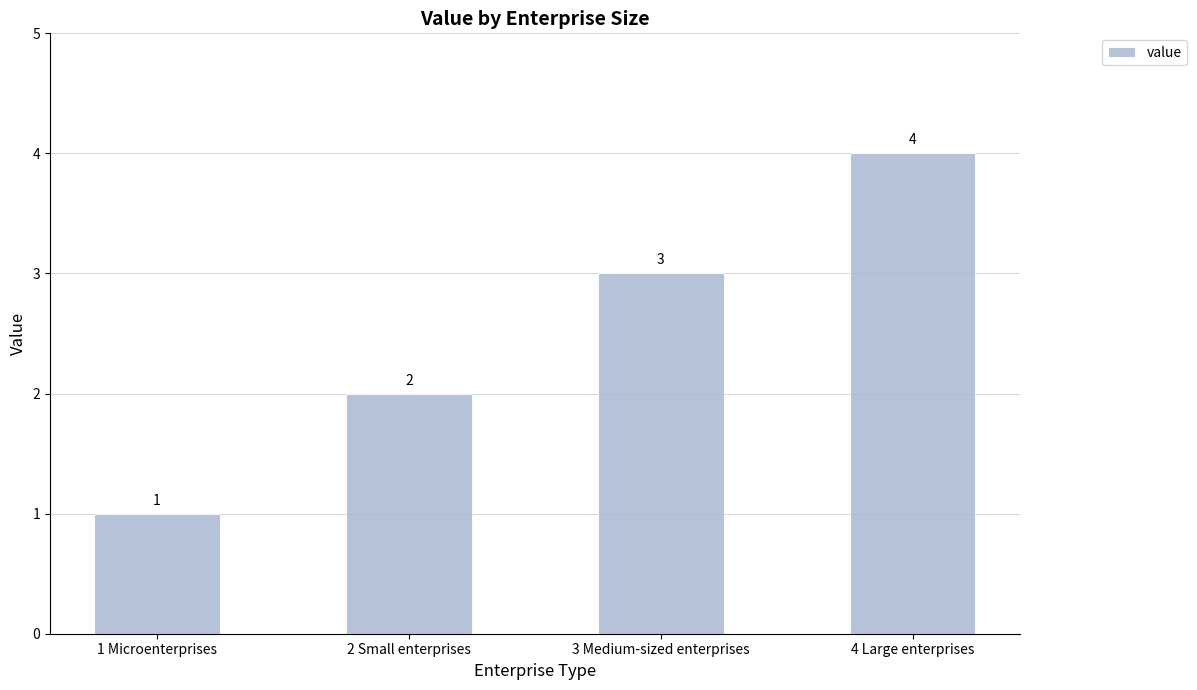

What position from the left is 4 Large enterprises?

4